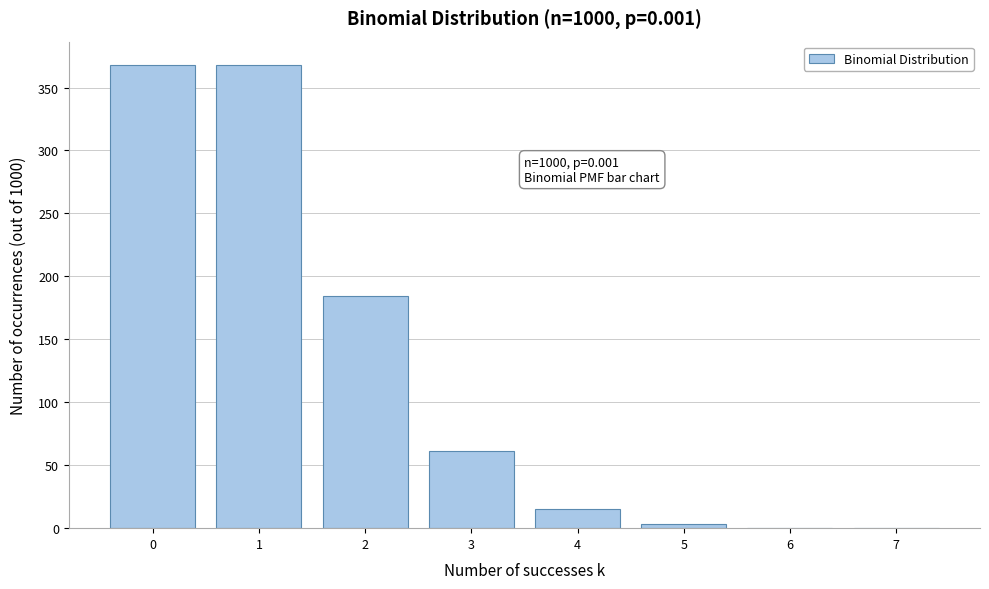

Is it true that the value at 3 is 25.3?

False